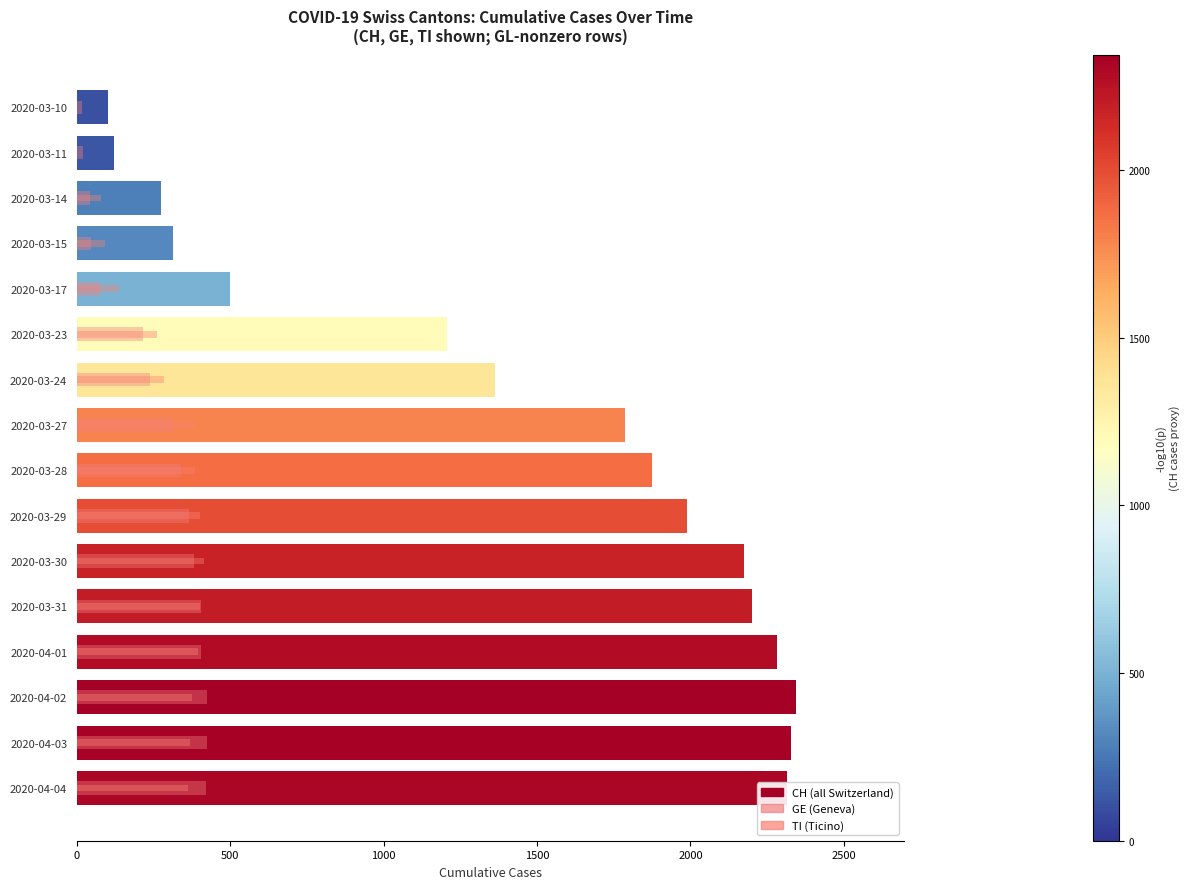

At how many categories does at least one series exceed 1354?

10